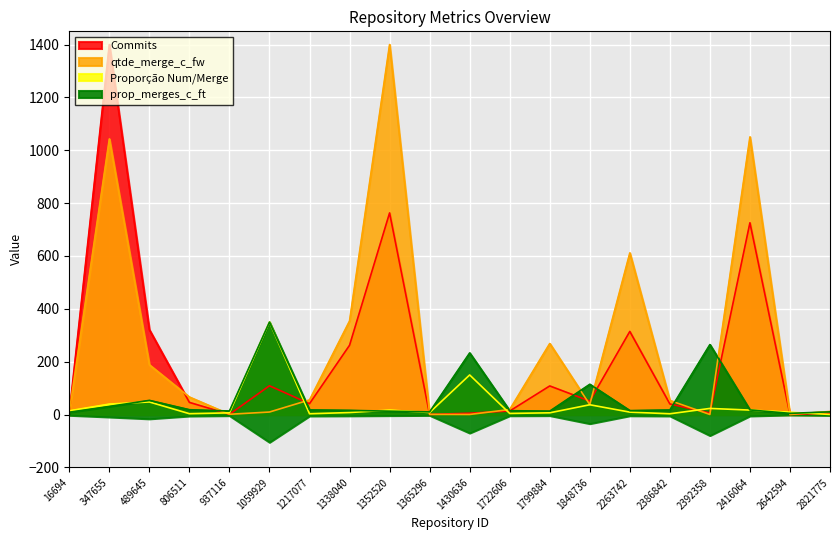

Between 2821775 and 2642594, which is larger?

2821775